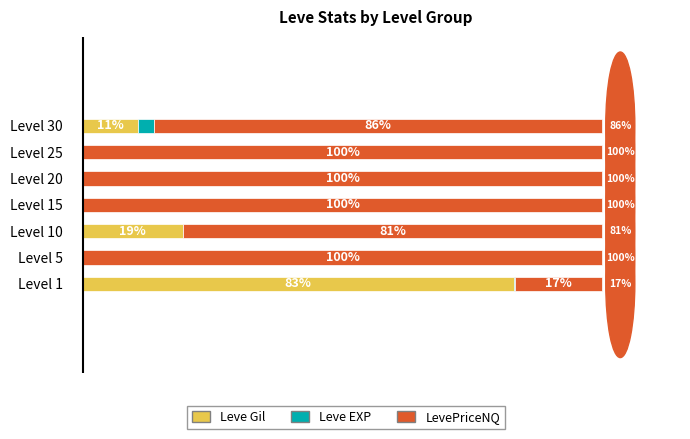

At which label is Leve Gil closest to 41?

Level 10